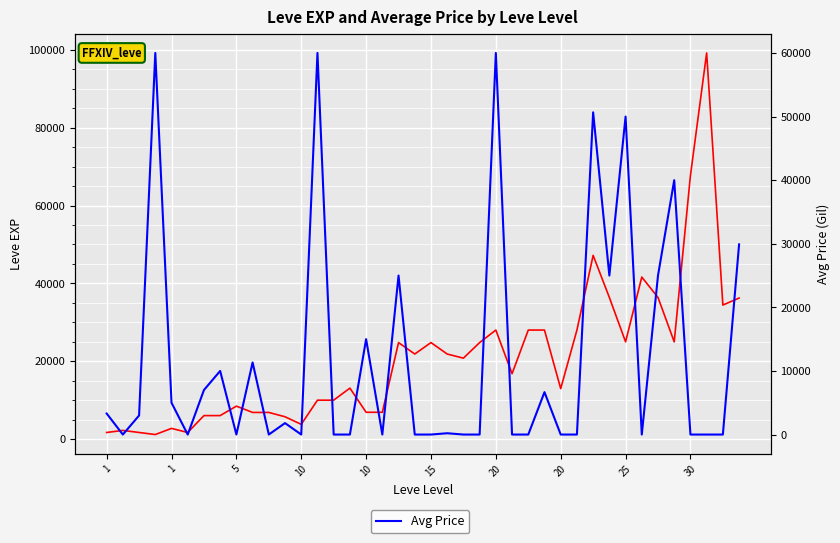

What is the value of the Leve EXP point at the 15th from the left?

9990